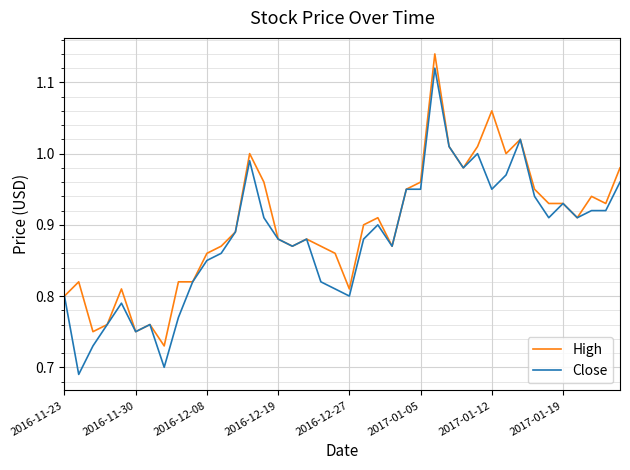

True or false: High and Close intersect in this chart.

False